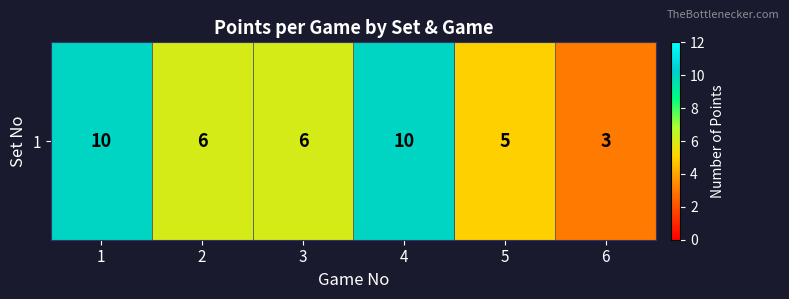

What is the approximate value at 1?

10